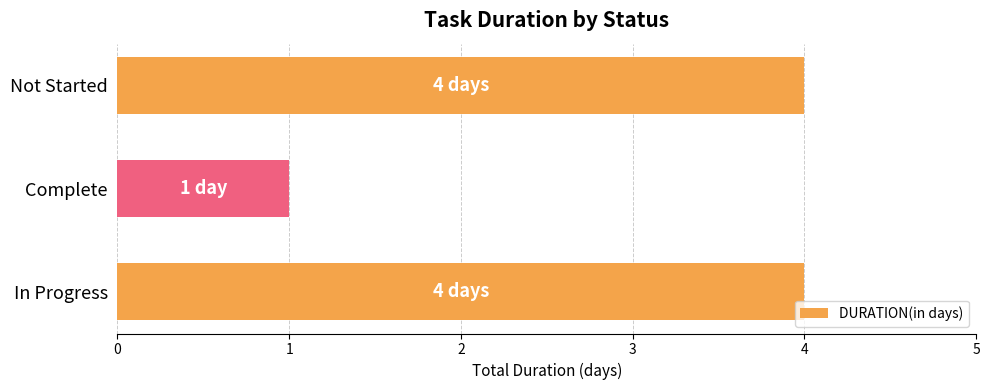

True or false: the data shows 3 at In Progress.

False